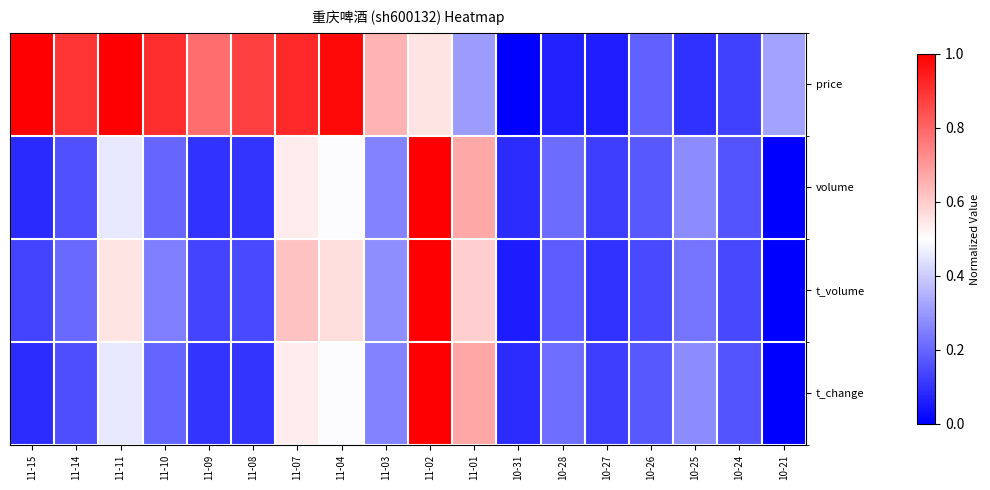

Which label corresponds to the smallest value in the chart?

10-31